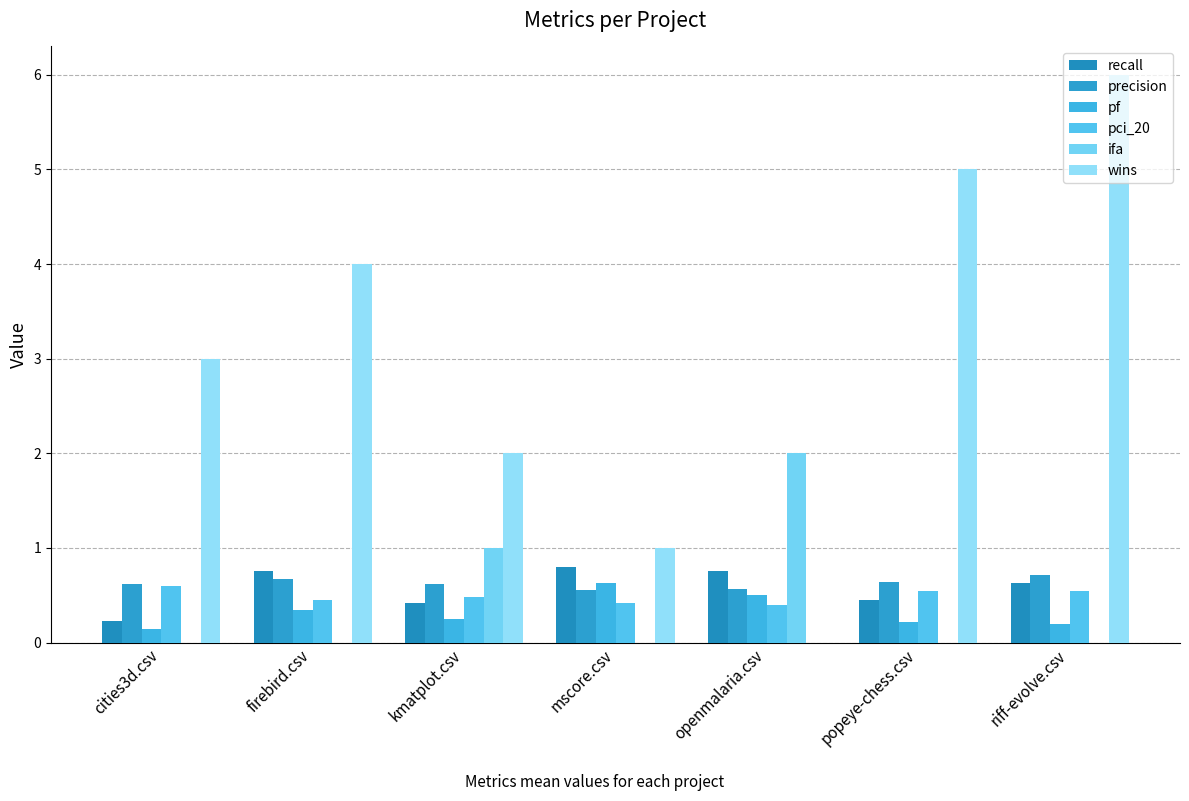

List the series in order of their peak value, highest first.

wins, ifa, recall, precision, pf, pci_20